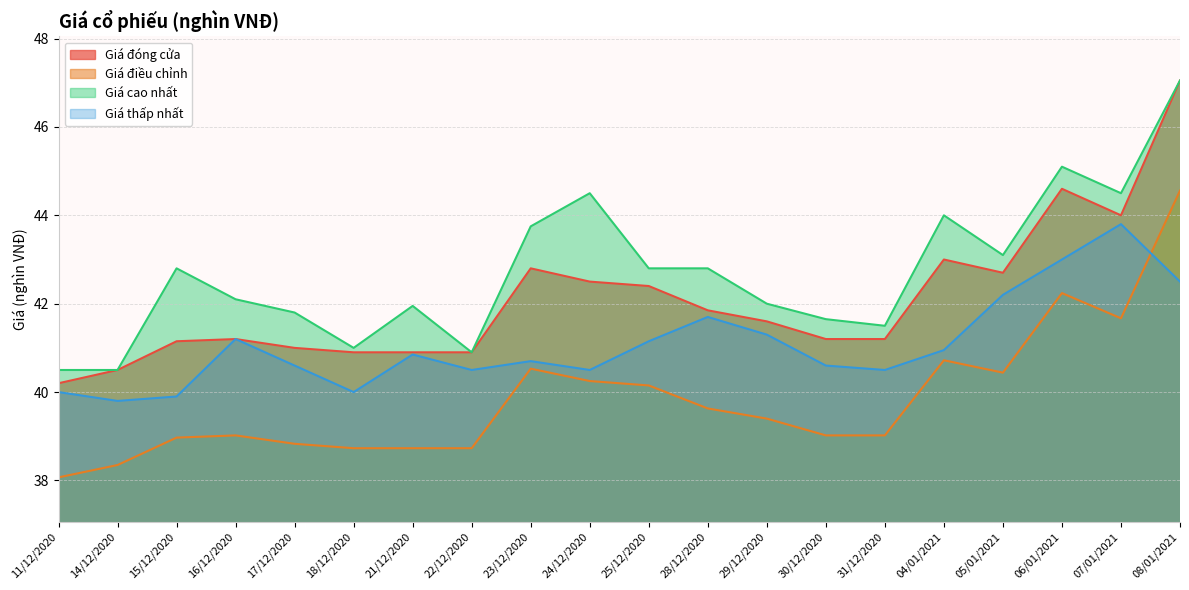

Is it true that Giá cao nhất equals 41.8 at 17/12/2020?

True